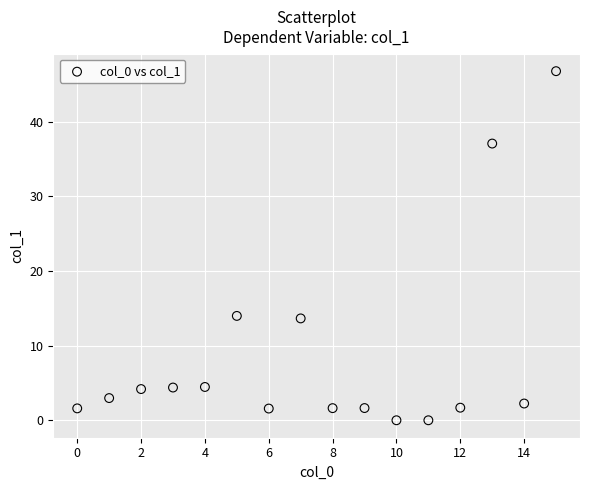

What is the range of Y values (max minus min)?

46.8